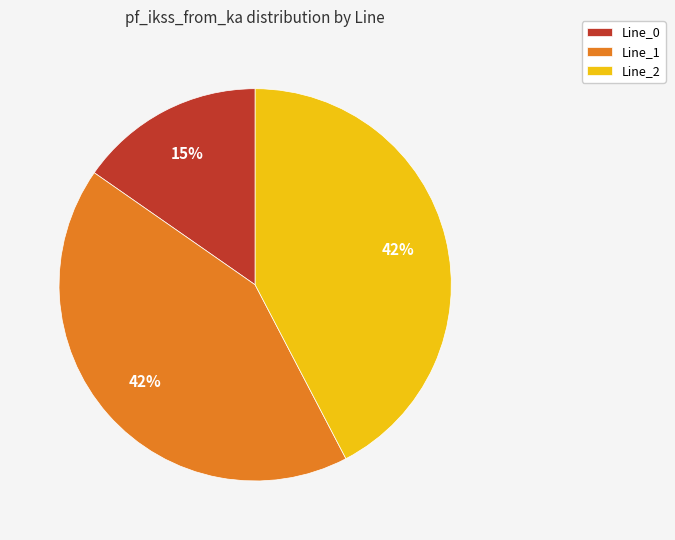

Is it true that Line_0 is 26% of the pie?

False